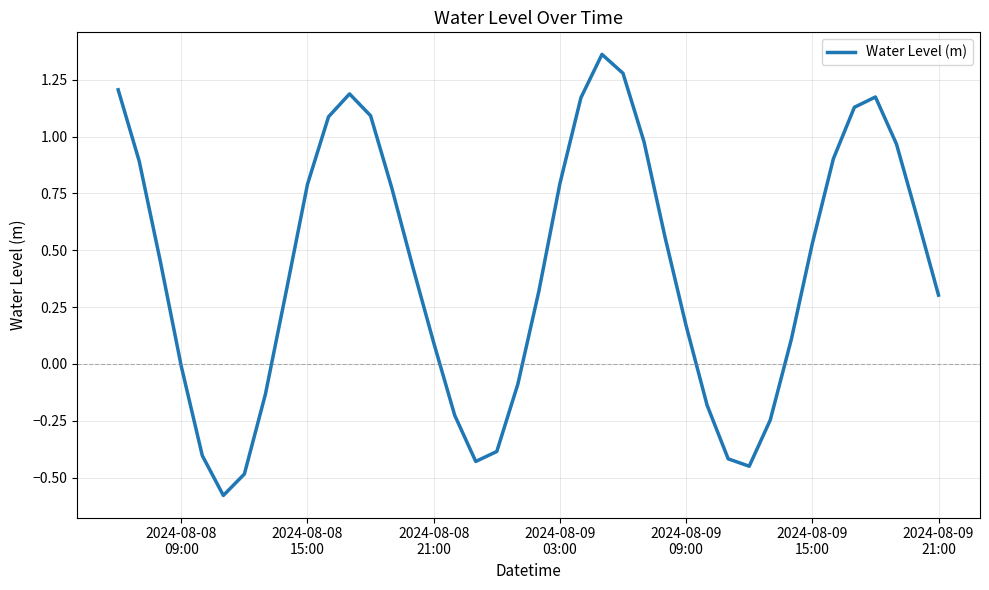

How many lines are shown in the chart?

1